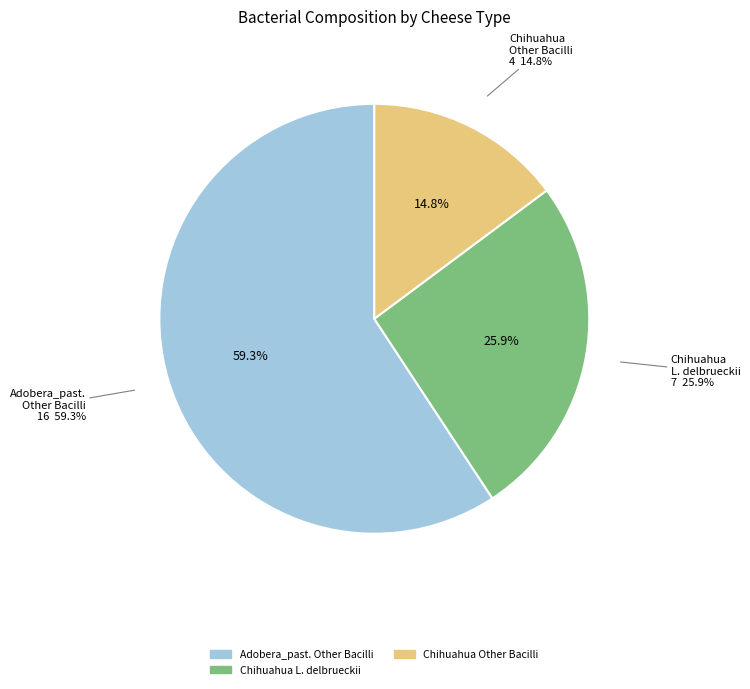

What is the total percentage of Chihuahua (Lactobacillus delbrueckii) and Adobera_pasteurizada (Lactobacillus delbrueckii)?

25.9%